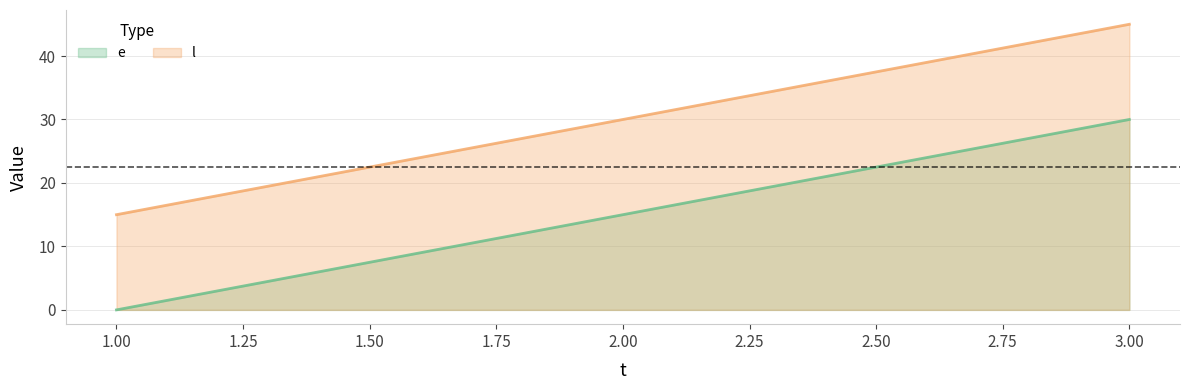

How many lines are shown in the chart?

2